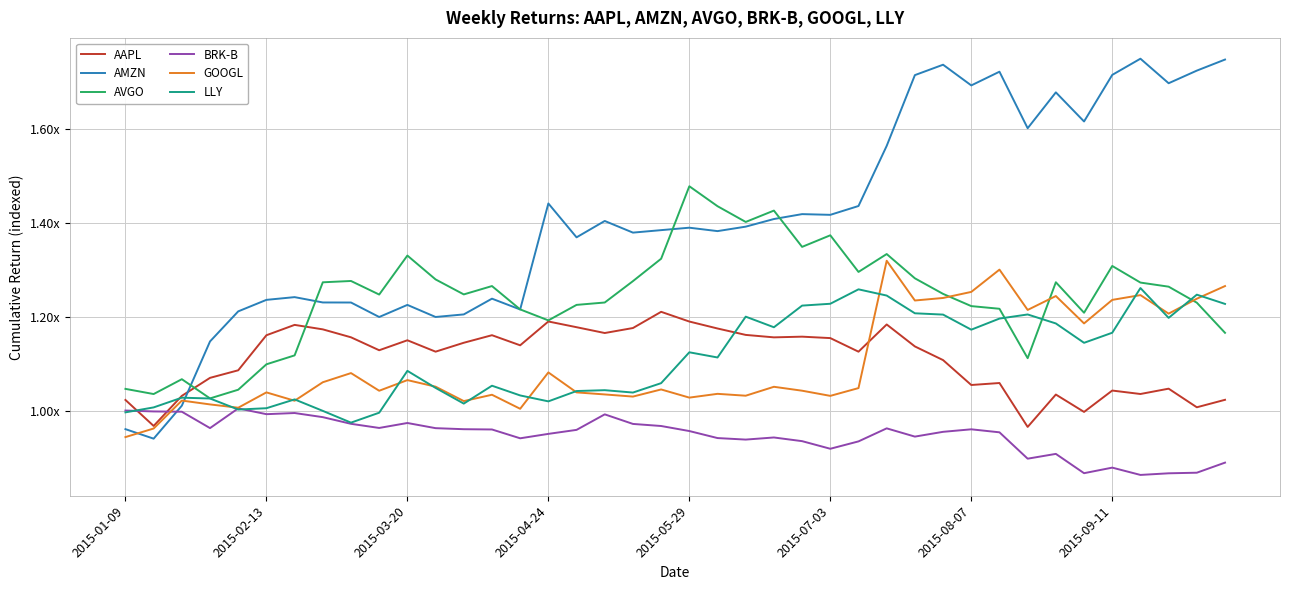

What are all the series names shown in the legend?

AAPL, AMZN, AVGO, BRK-B, GOOGL, LLY